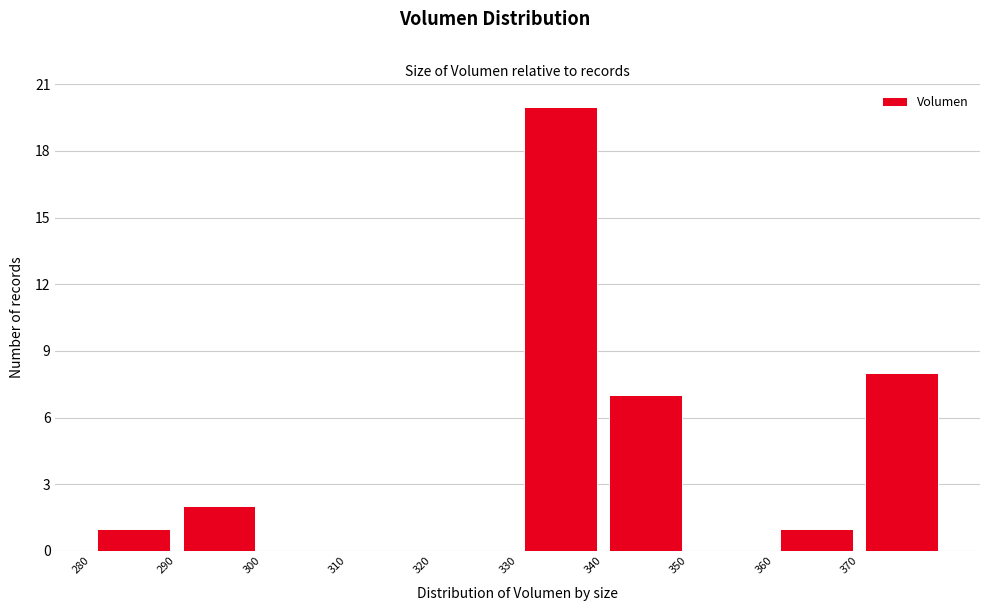

Reading left to right, list every bar in this chart as the range it spans on the x-axis followed by its height. The values are not printed on the chart, so give them approximately, as read against the axis.

280 to 290: 1
290 to 300: 2
300 to 310: 0
310 to 320: 0
320 to 330: 0
330 to 340: 20
340 to 350: 7
350 to 360: 0
360 to 370: 1
370 to 380: 8